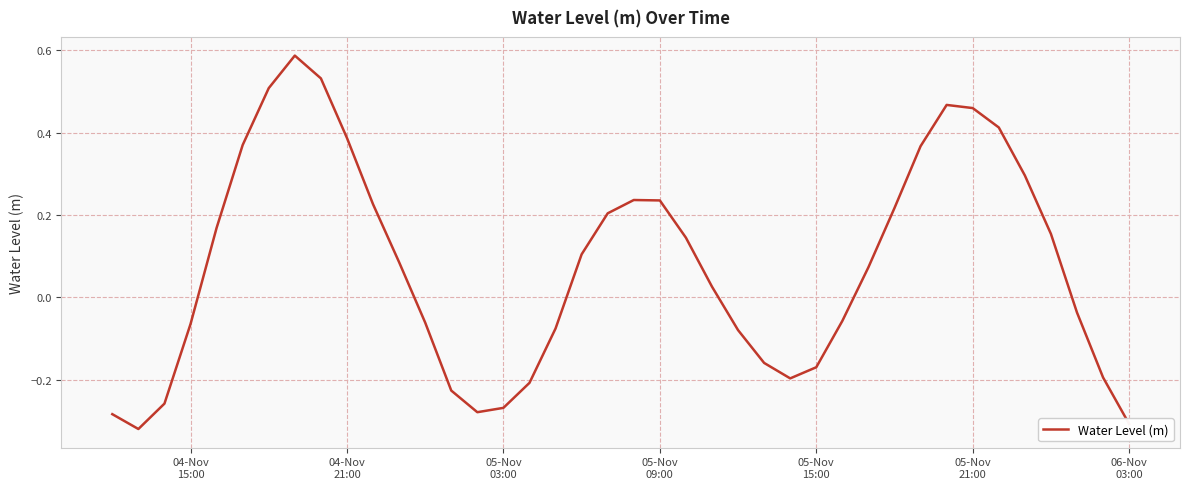

What is the difference between the maximum and minimum values?

0.9